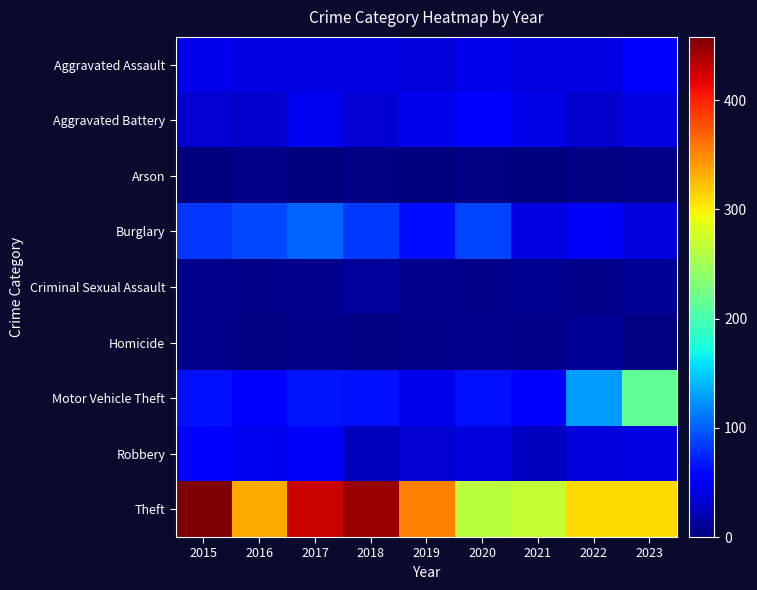

Which series has the widest spread of values?

Theft